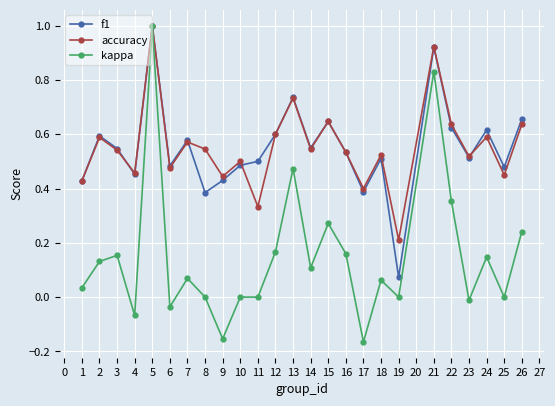

Does the chart have visible grid lines?

Yes